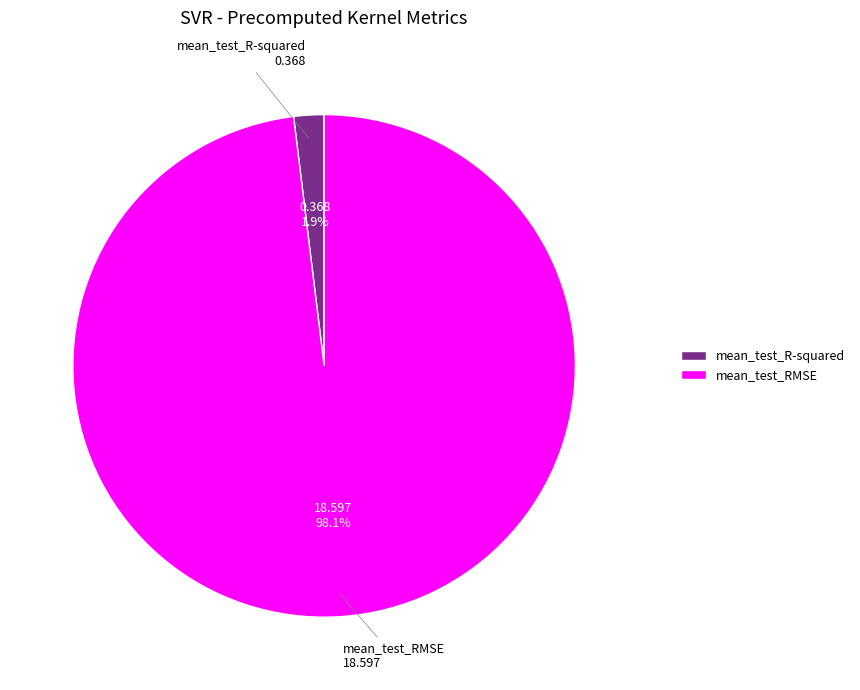

Rank the categories by value from highest to lowest.

mean_test_RMSE, mean_test_R-squared